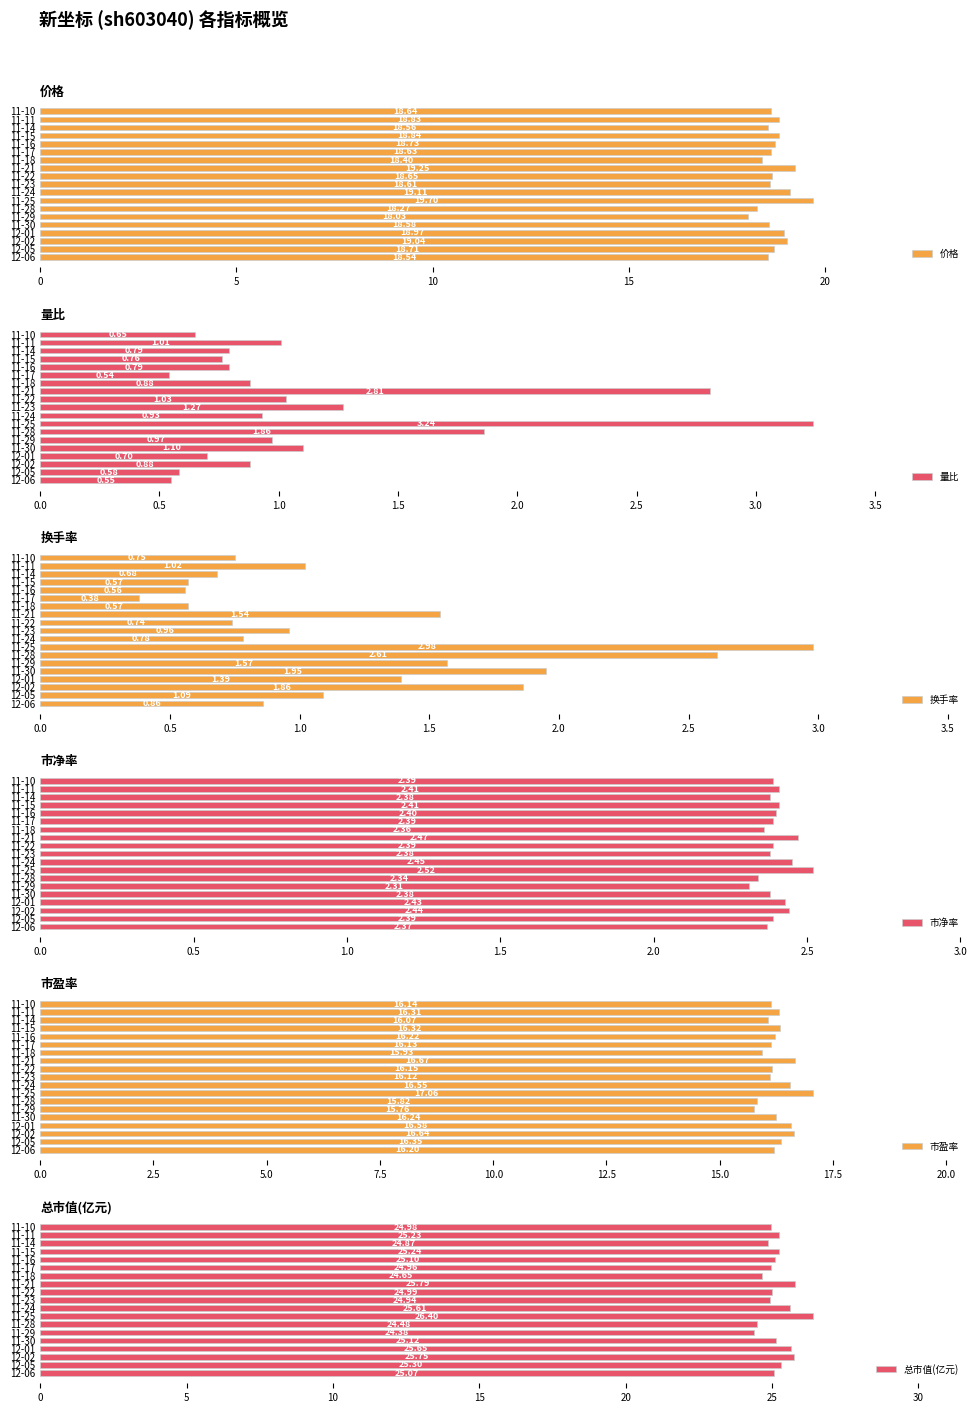

Which category has the lowest value in the 市盈率 series?

11-29